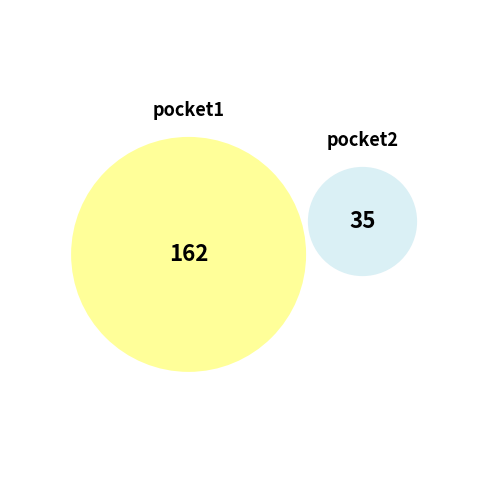

Which category has the smallest portion of the pie?

pocket2